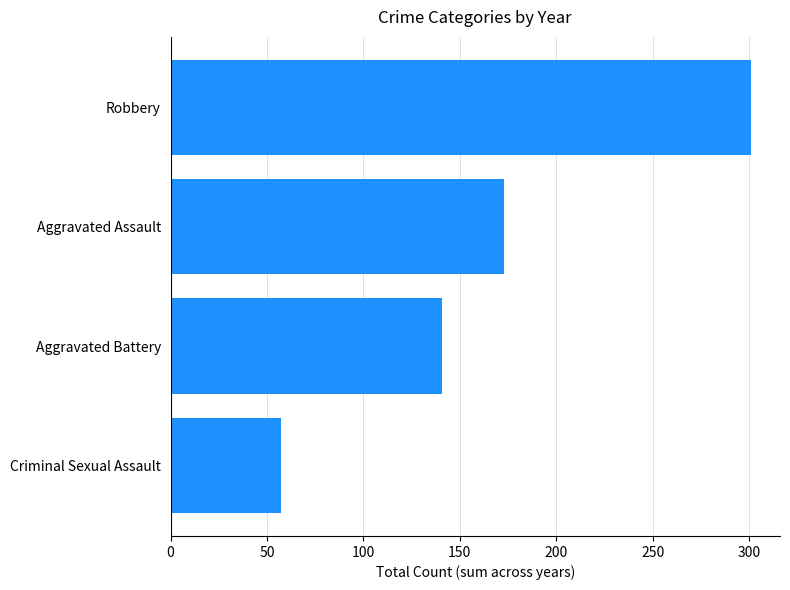

What is the change in value from Criminal Sexual Assault to Robbery?

+244